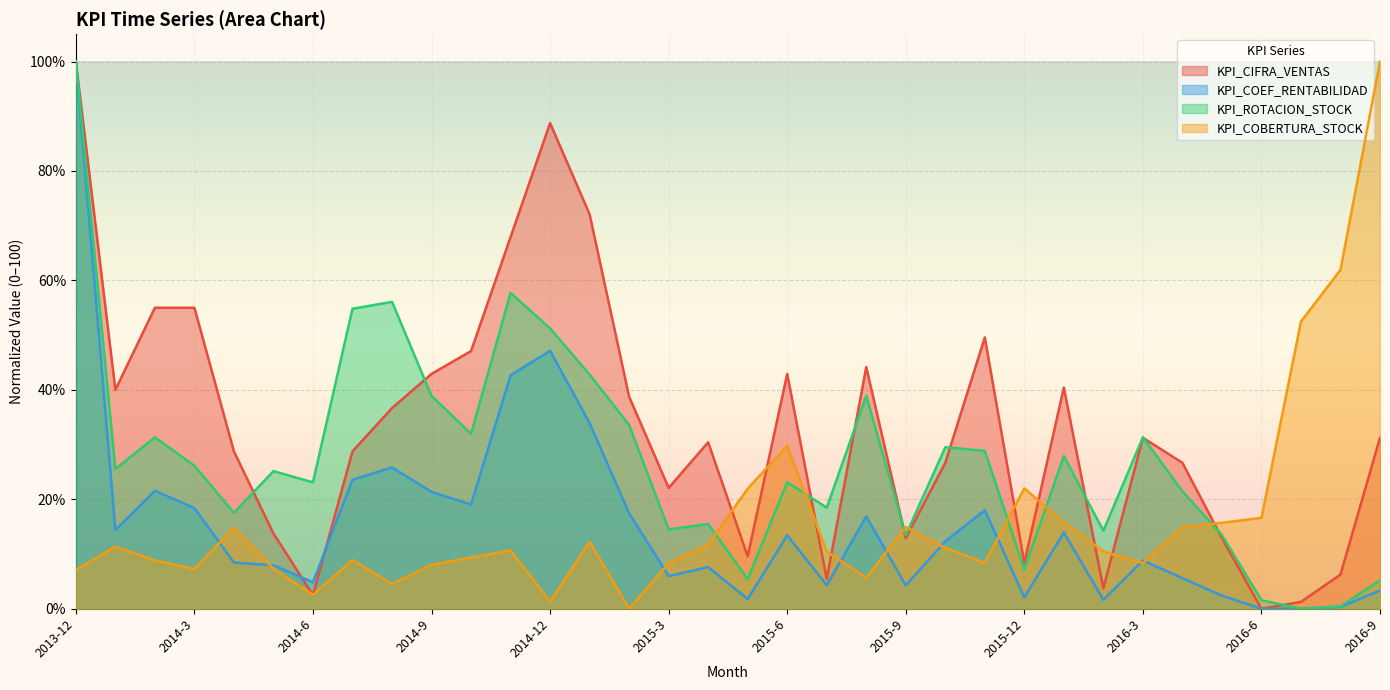

What is the sum of the KPI_COBERTURA_STOCK values at 2014-10 and 2016-1?

25.1